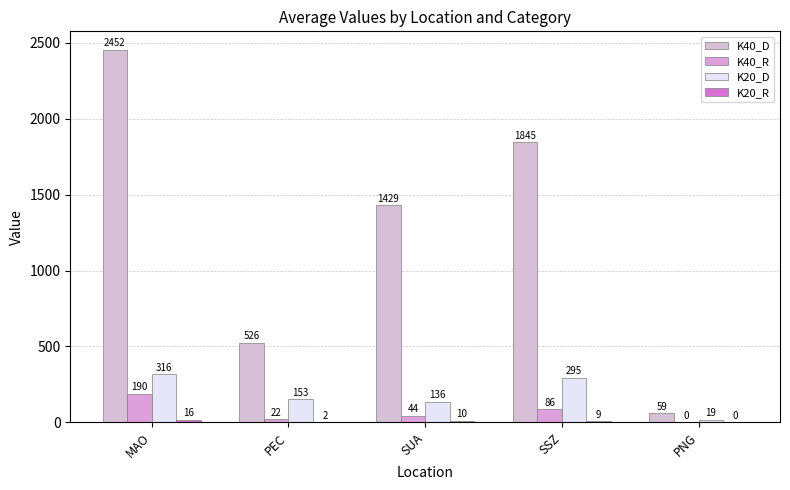

How many series are shown in this chart?

4